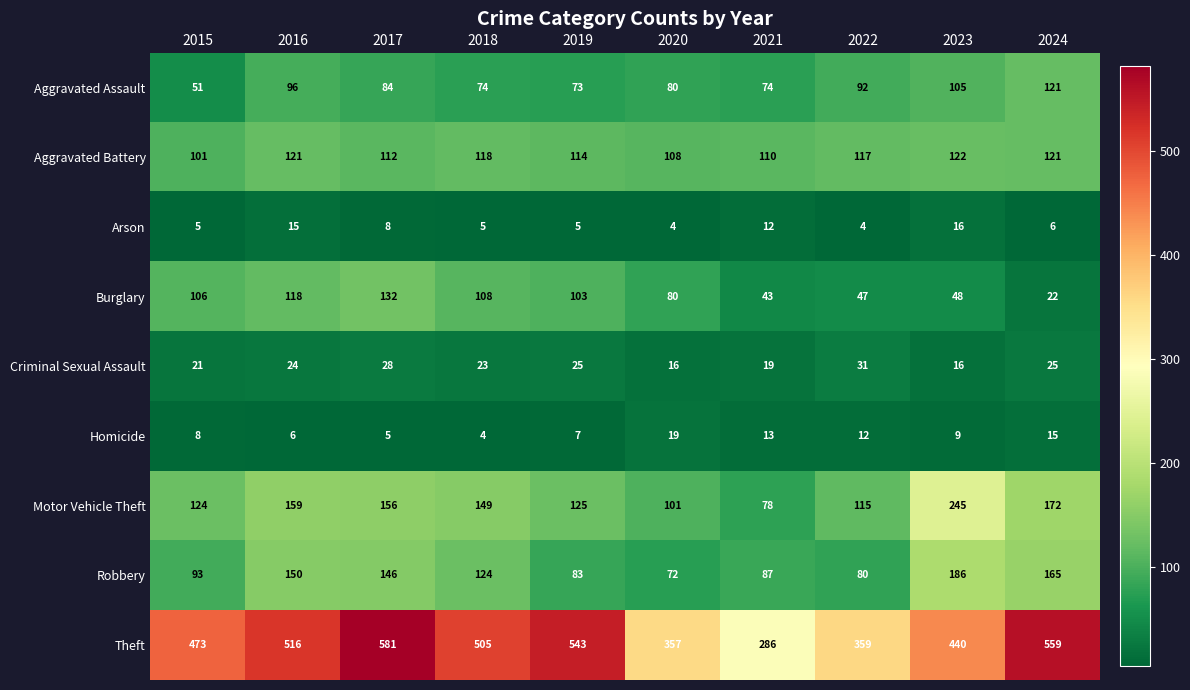

What is the difference between the maximum and minimum values in the Criminal Sexual Assault series?

15